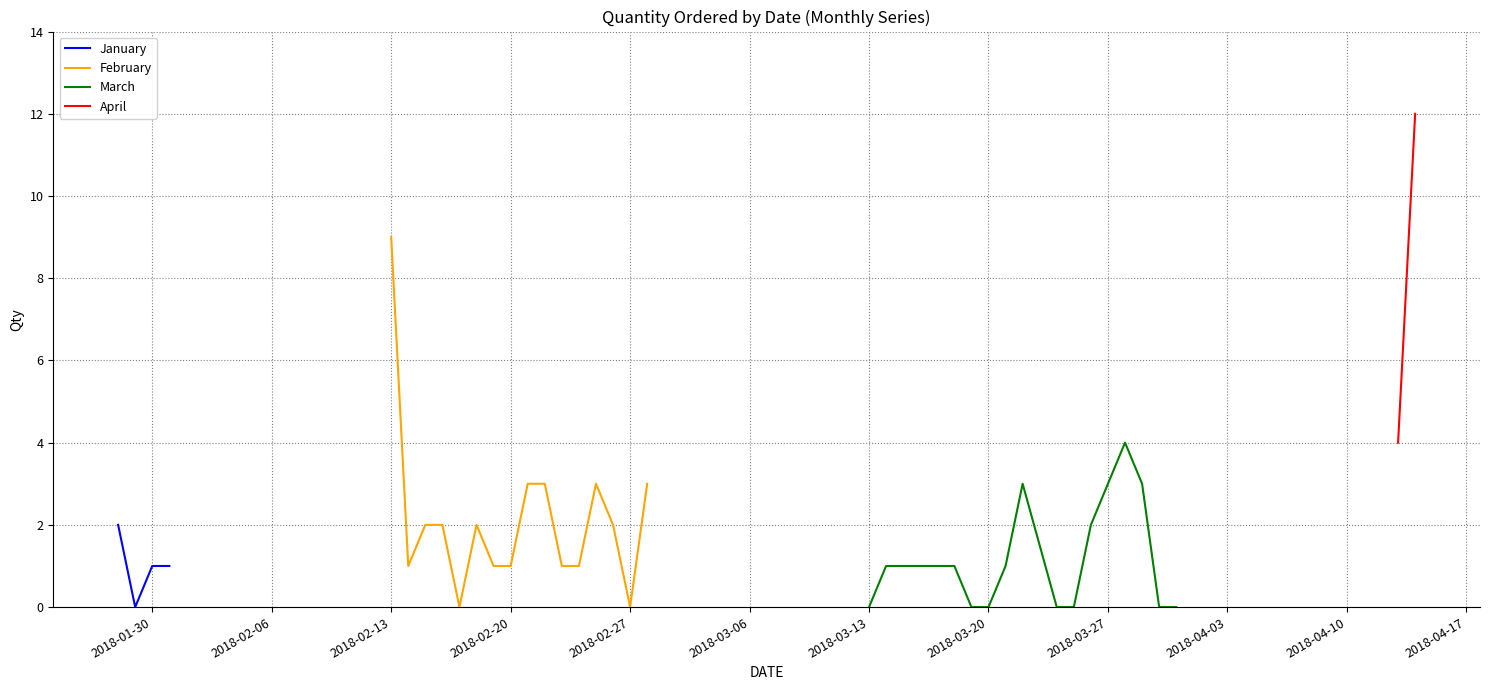

What are all the series names shown in the legend?

January, February, March, April